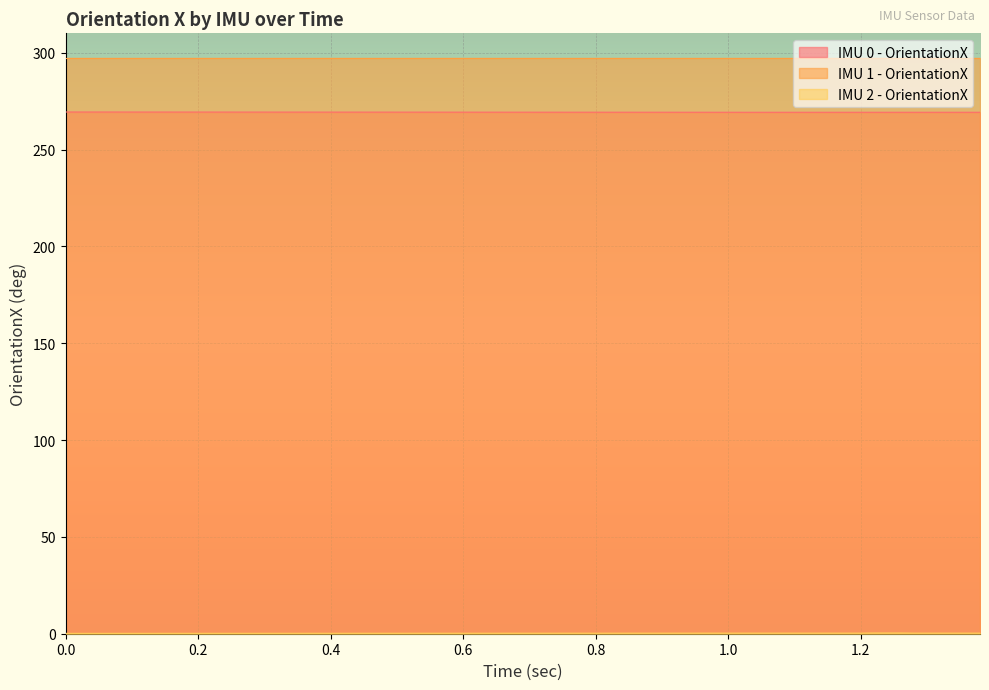

True or false: IMU 1 - OrientationX and IMU 0 - OrientationX cross at least once.

False